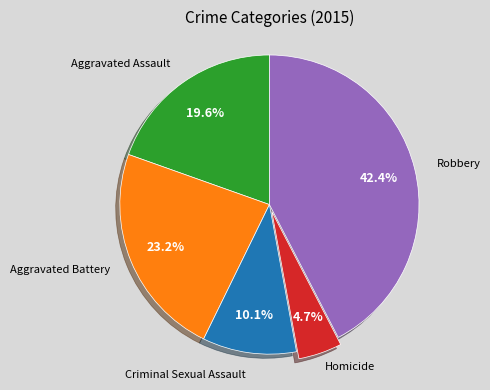

Is there a majority slice in this chart?

No